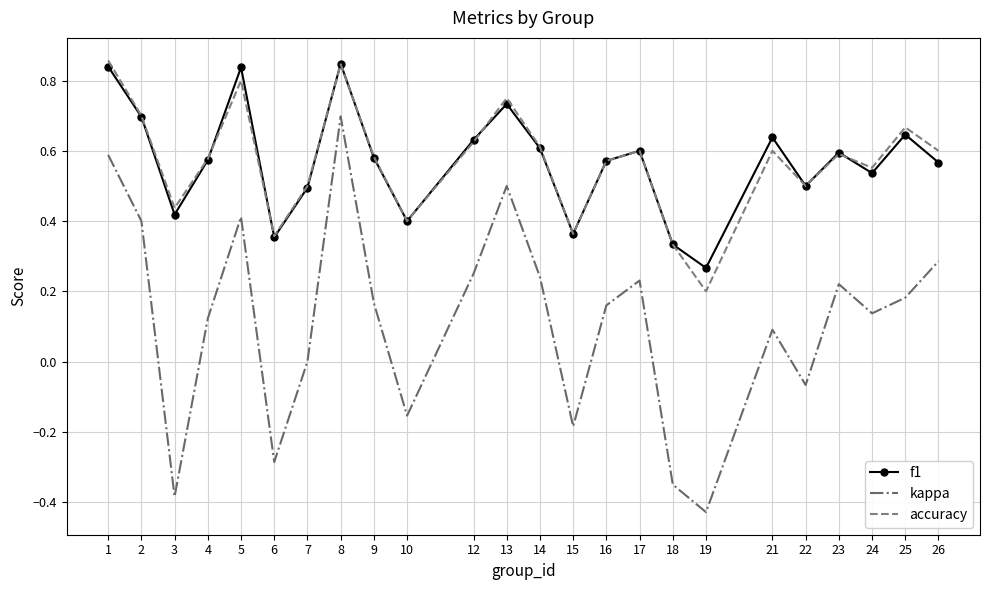

How many interior local valleys does the accuracy series have?

7